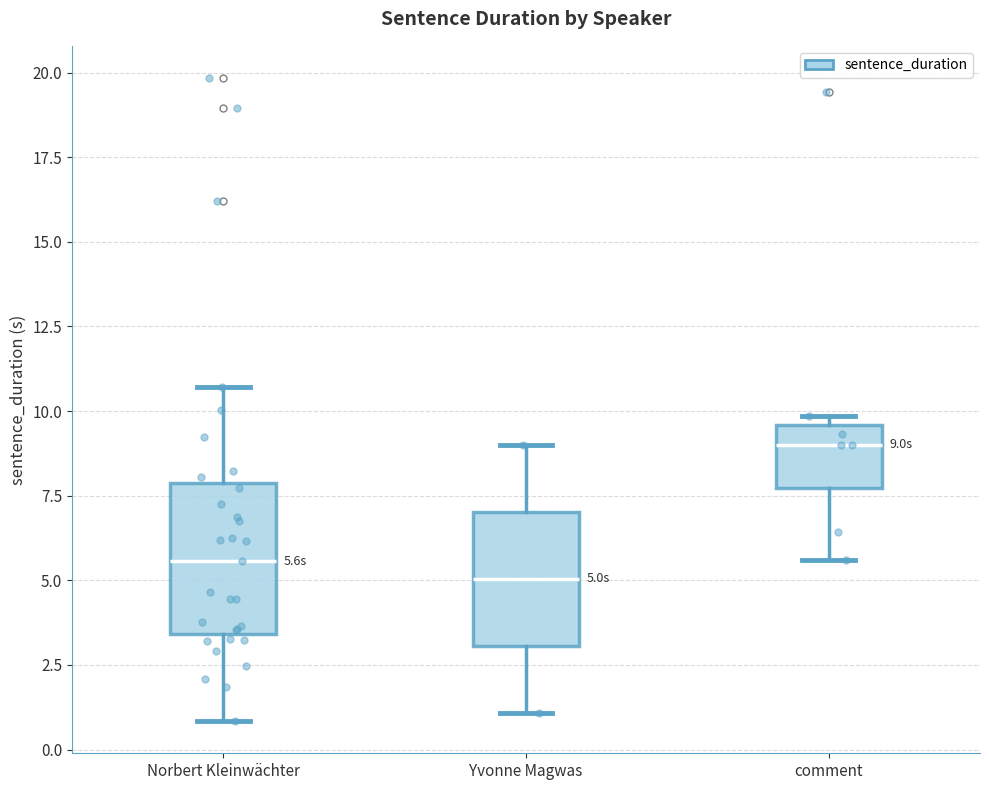

Which box is the tallest, from its lower edge to its upper edge?

Norbert Kleinwächter